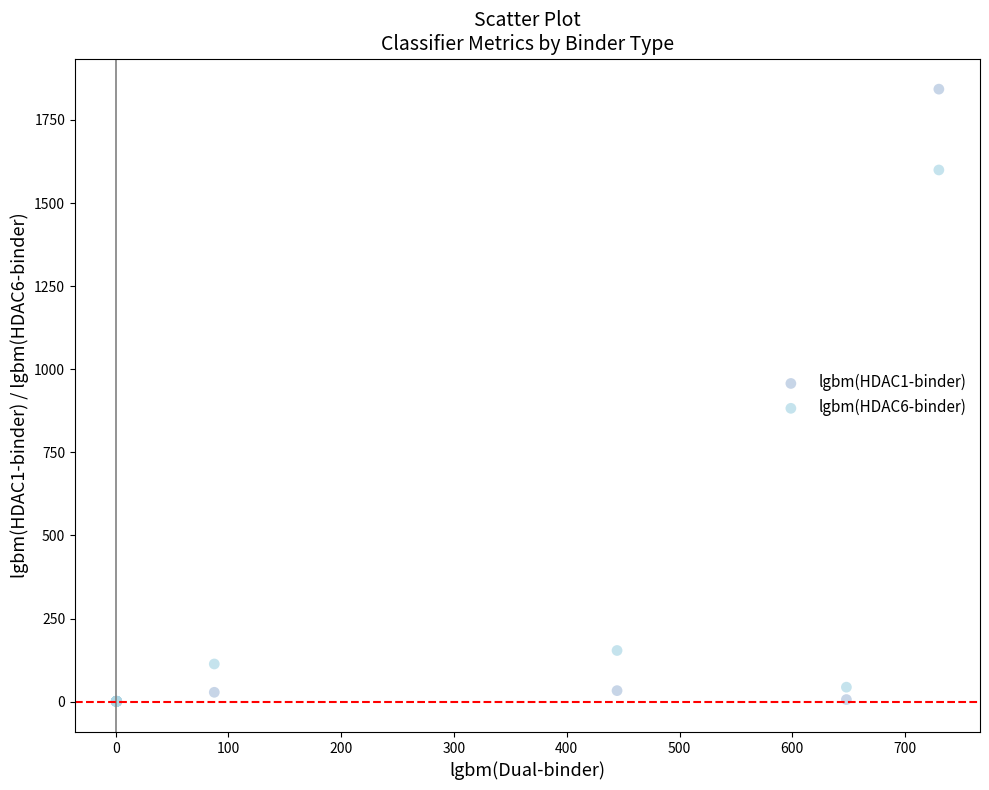

Which series has the widest spread of Y values?

lgbm(HDAC1-binder)